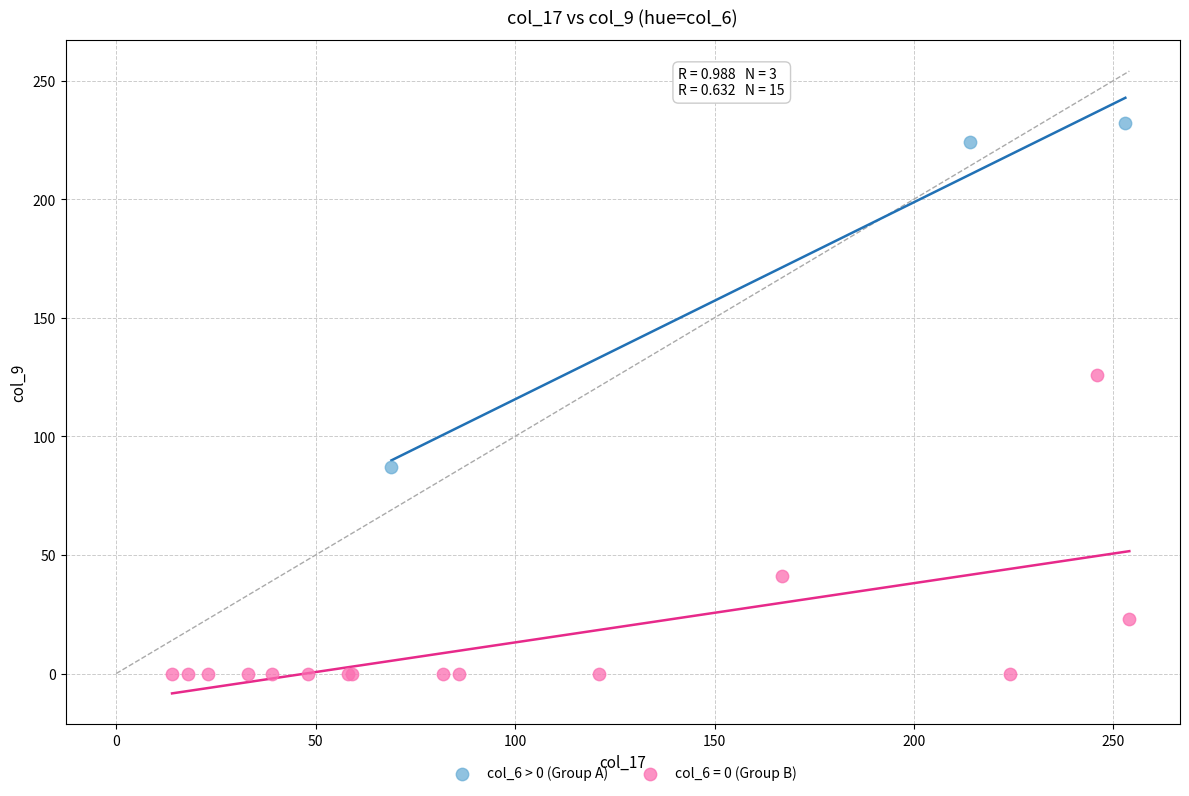

Which series contains the highest Y value?

col_6 > 0 (Group A)